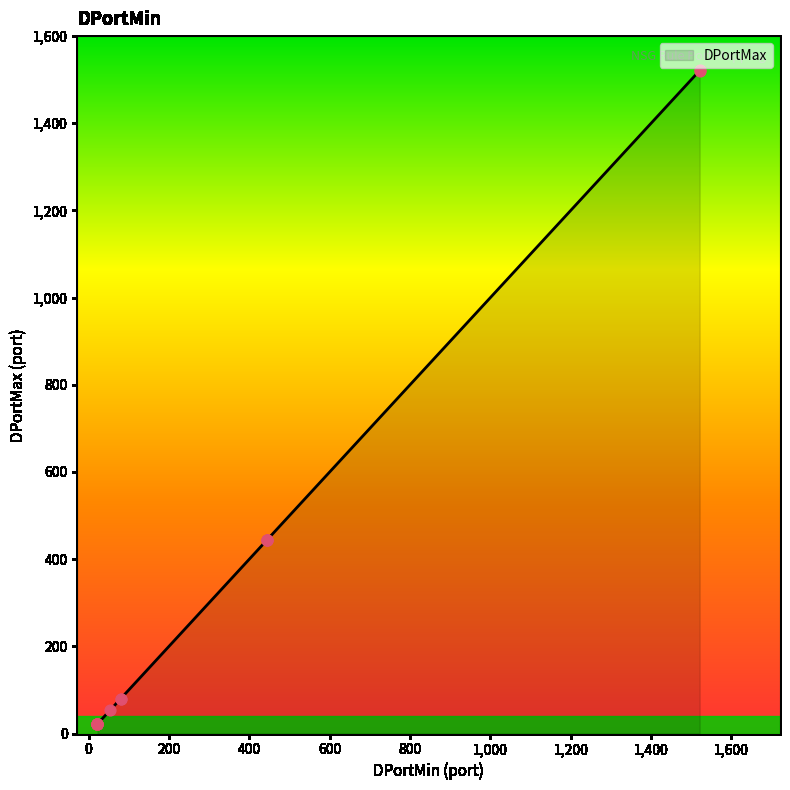

Approximately how many times larger is the value at 80 compared to 80?

1.0